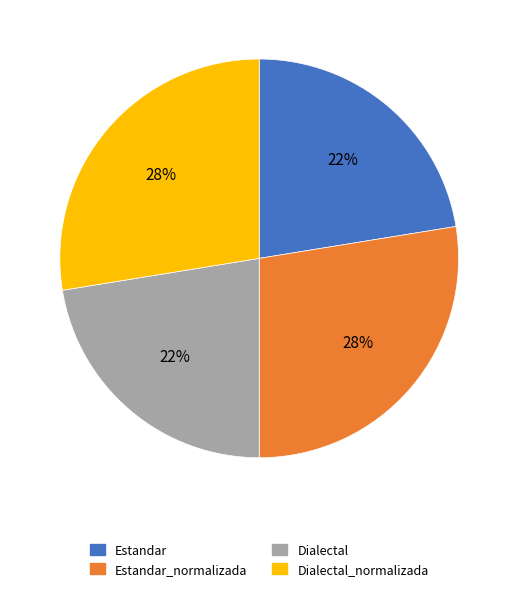

Is it true that Dialectal_normalizada is 28% of the pie?

True